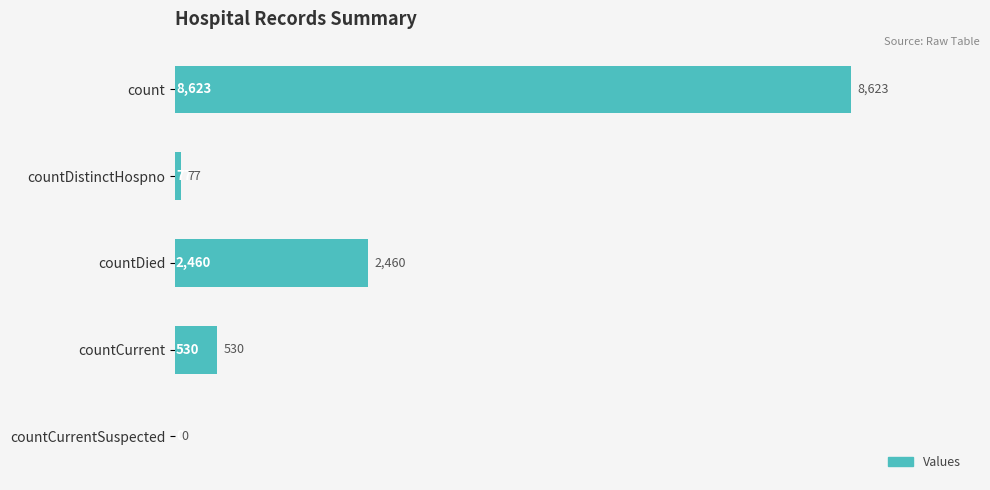

How many series are shown in this chart?

1